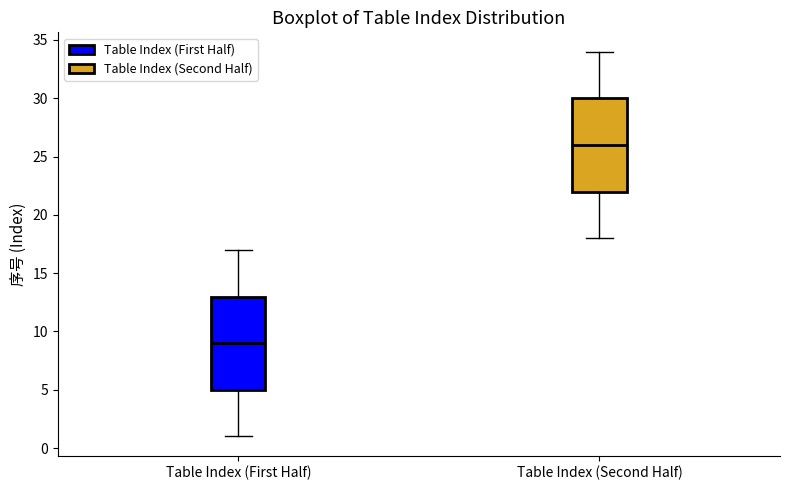

Where does the upper whisker of the box for Table Index (First Half) end on the y-axis? The values are not printed on the chart, so give them approximately, as read against the axis.

17